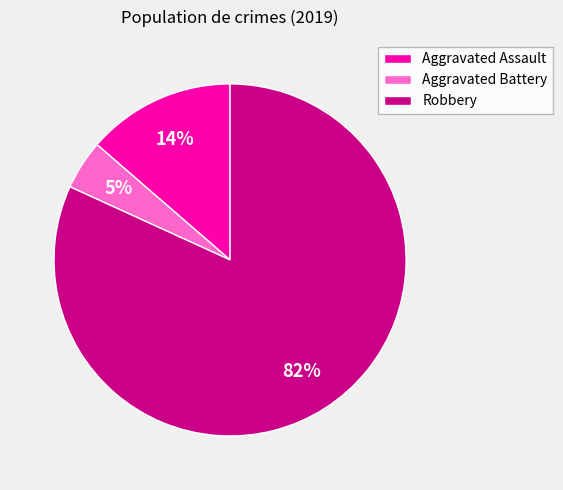

To the nearest percent, what is the combined percentage of Robbery and Aggravated Battery?

86%